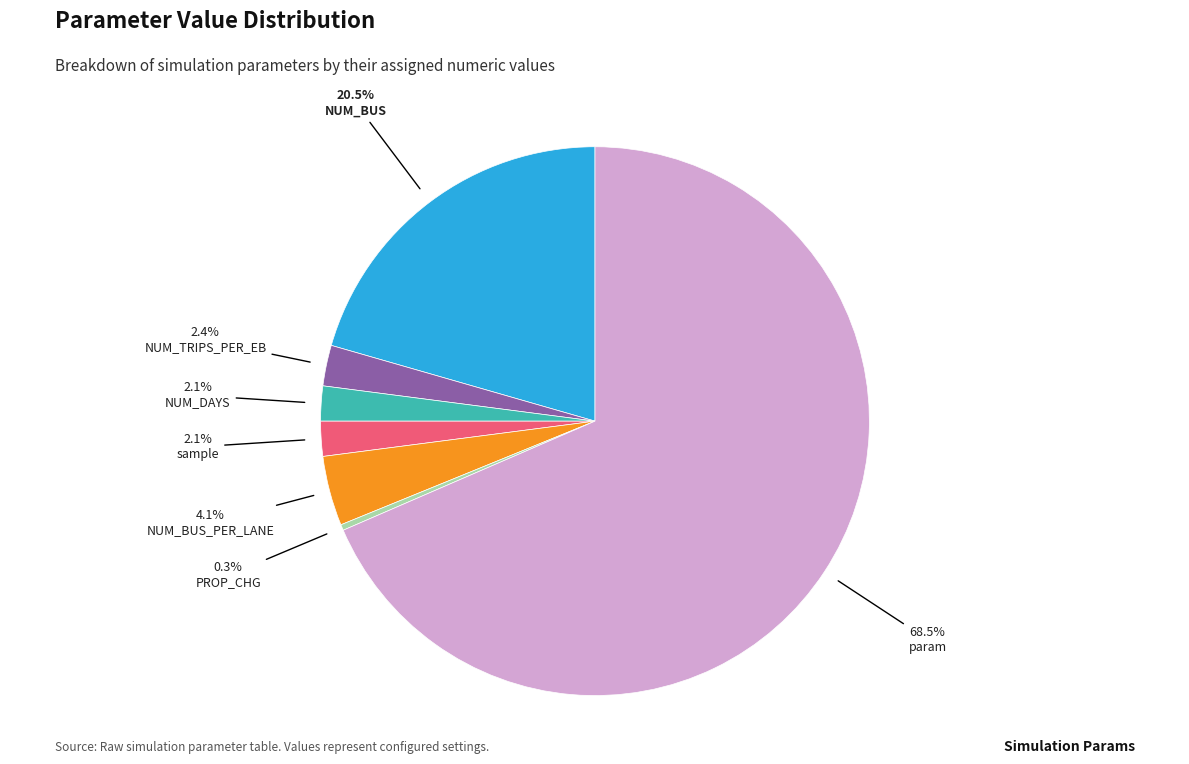

To the nearest percent, what percentage of the pie is NUM_BUS_PER_LANE?

4%